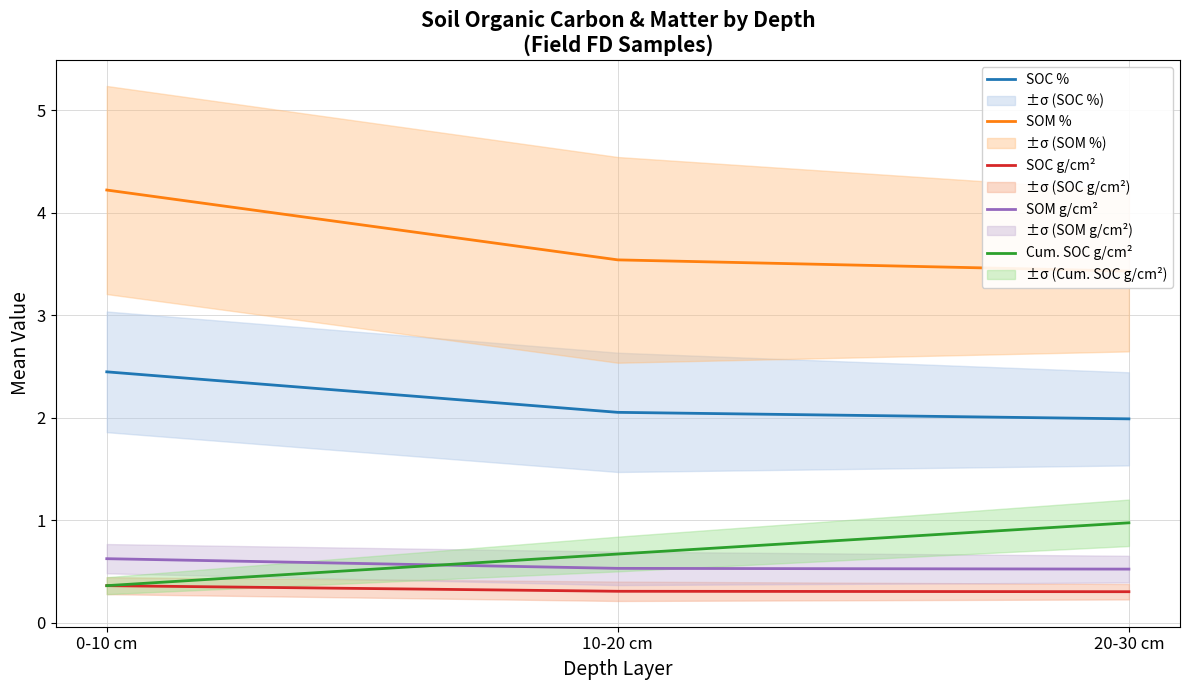

What is the sum of all SOM g/cm² values?

1.7